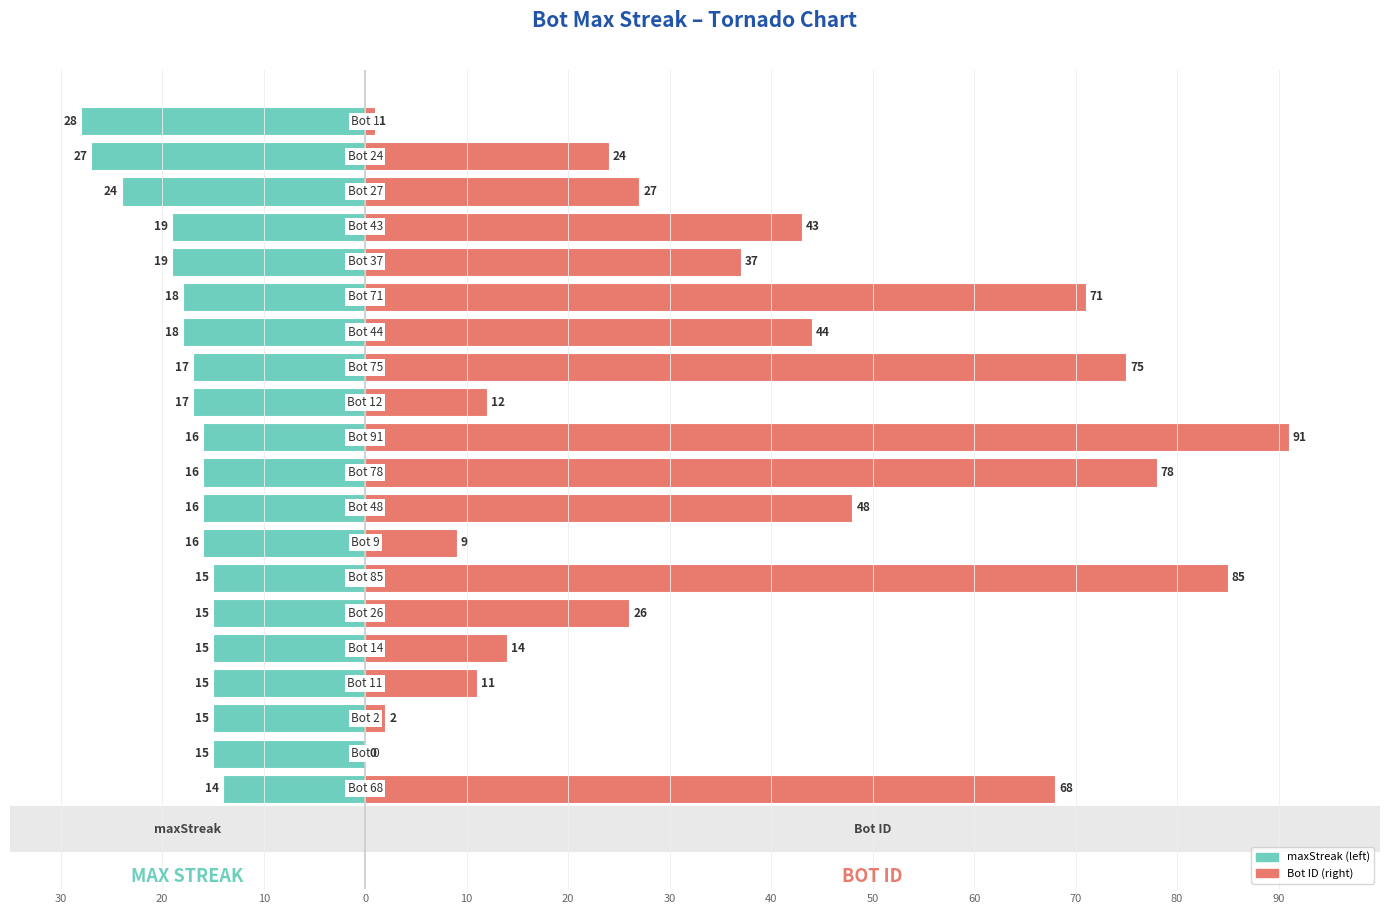

Are the bars grouped side by side (vs. stacked)?

Yes